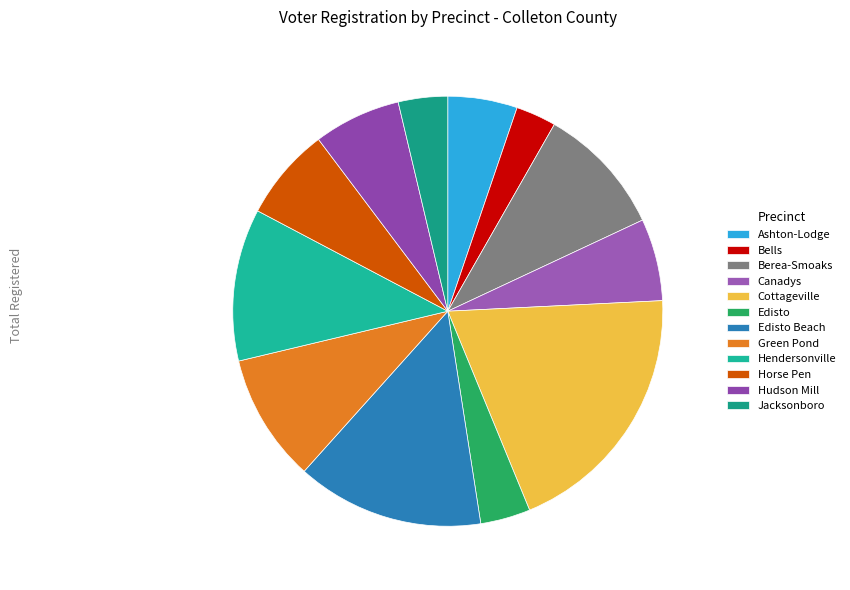

Between Hendersonville and Horse Pen, which is larger?

Hendersonville